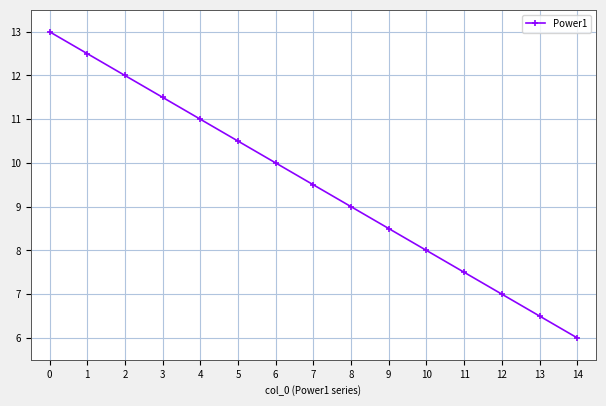

The chart shows a value of 22.6 at 0. True or false?

False